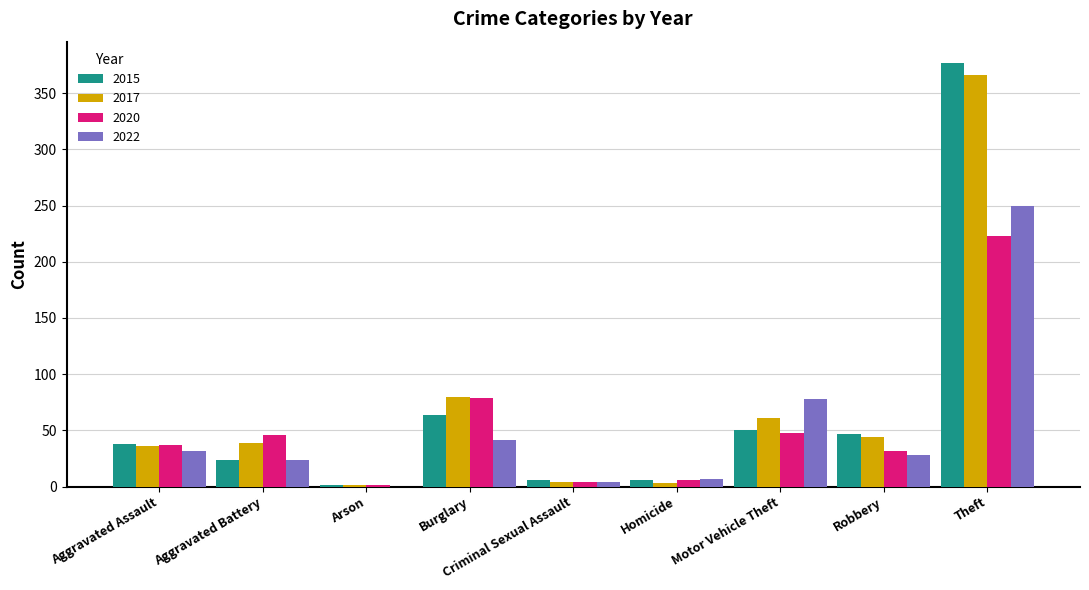

The value of 2022 at Criminal Sexual Assault is 4. True or false?

True